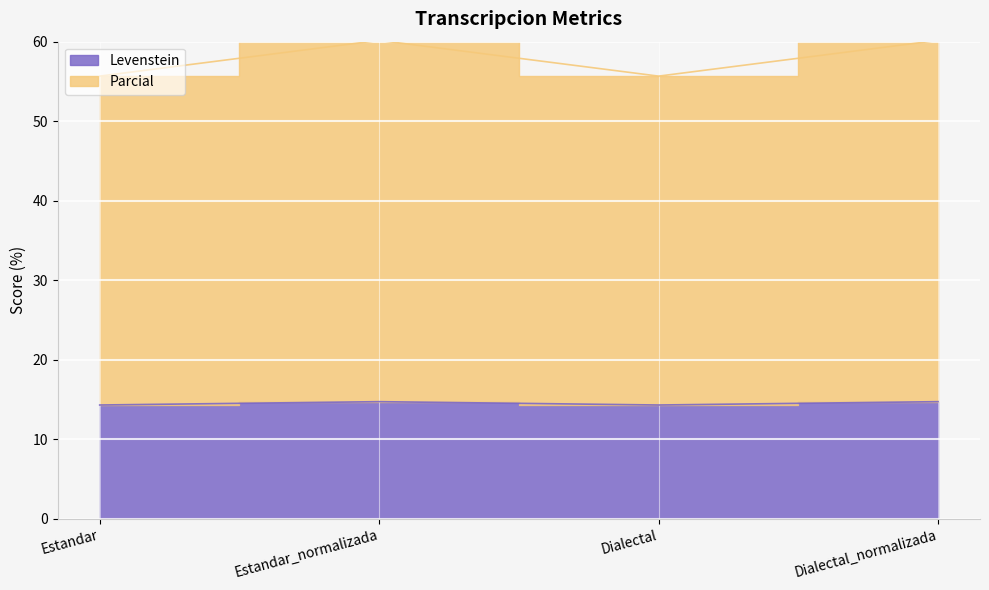

What is the maximum value for Levenstein?

14.7